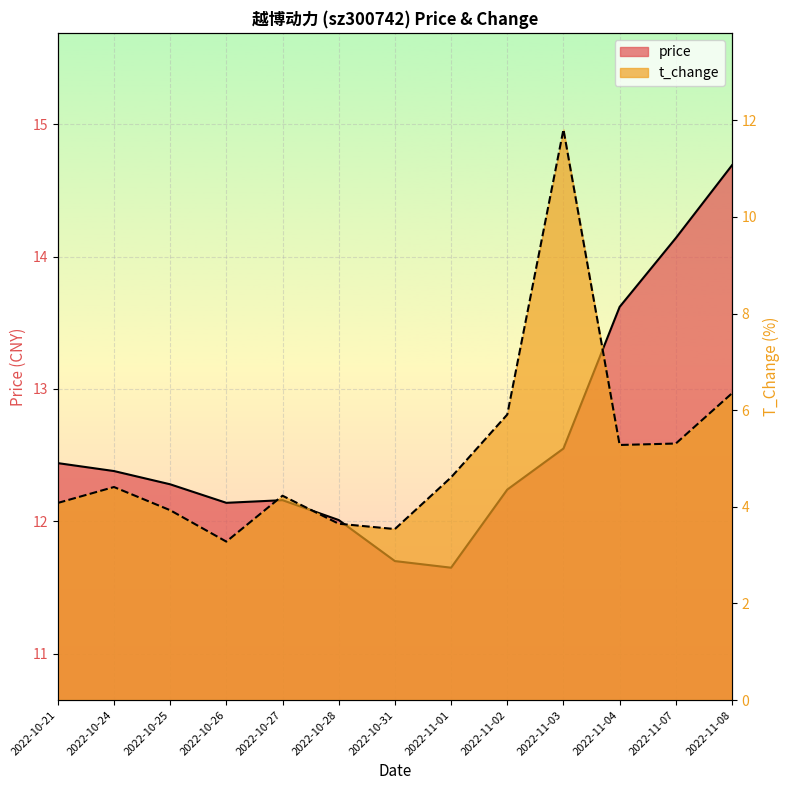

Which series has the largest total across all categories?

price